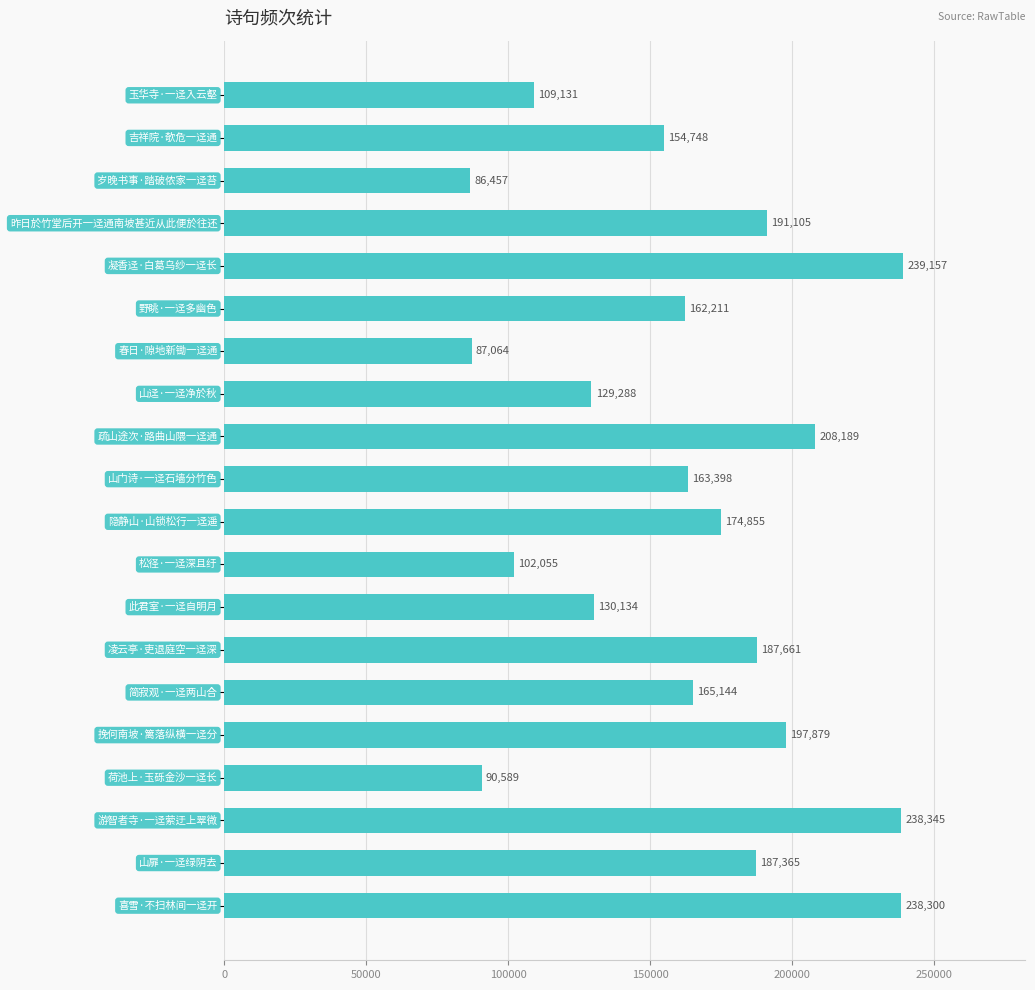

What is the maximum value shown in the chart?

239157